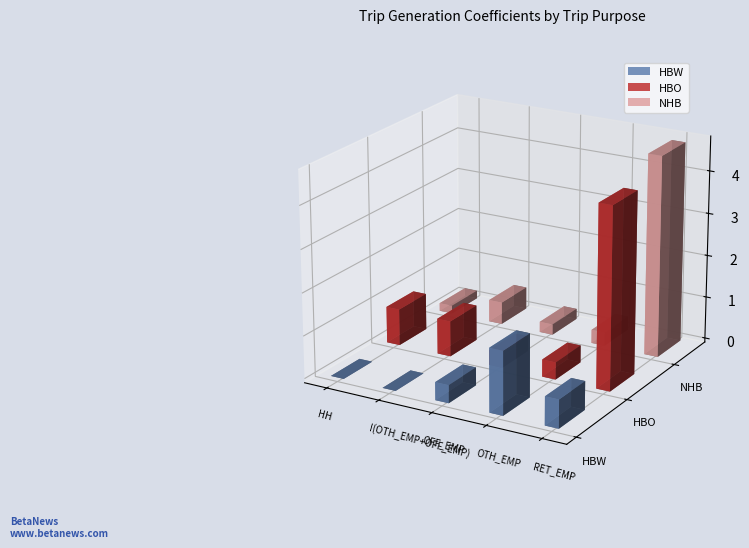

What is the difference between the maximum and second lowest values in the NHB series?

4.5